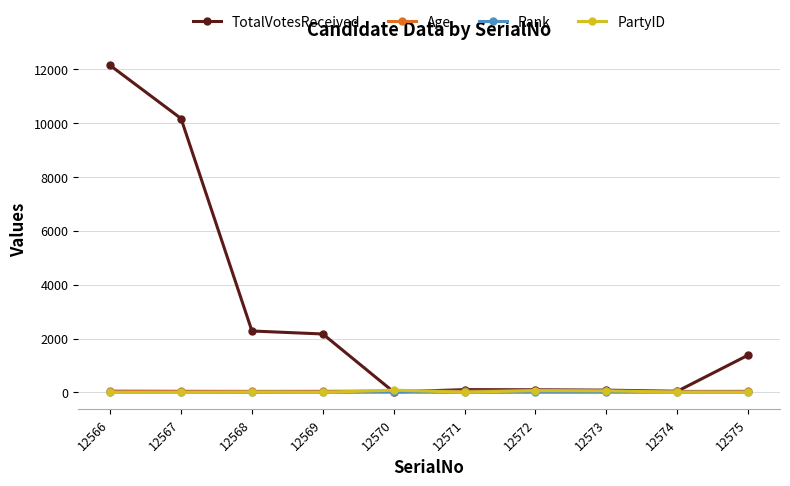

What is the maximum value shown in the chart?

12135